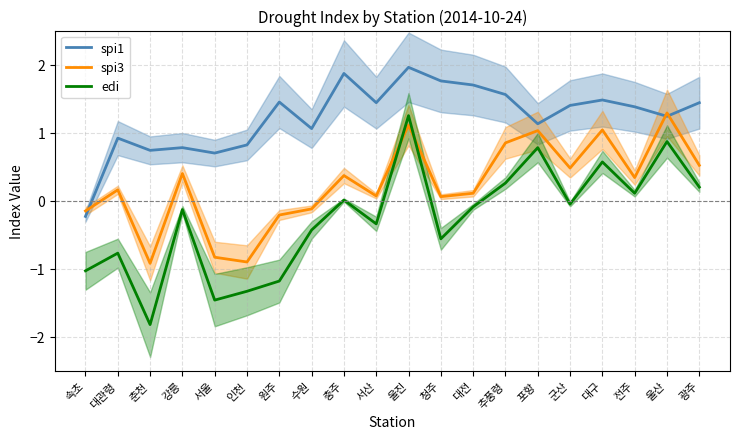

Between 인천 and 대전, which is larger?

대전